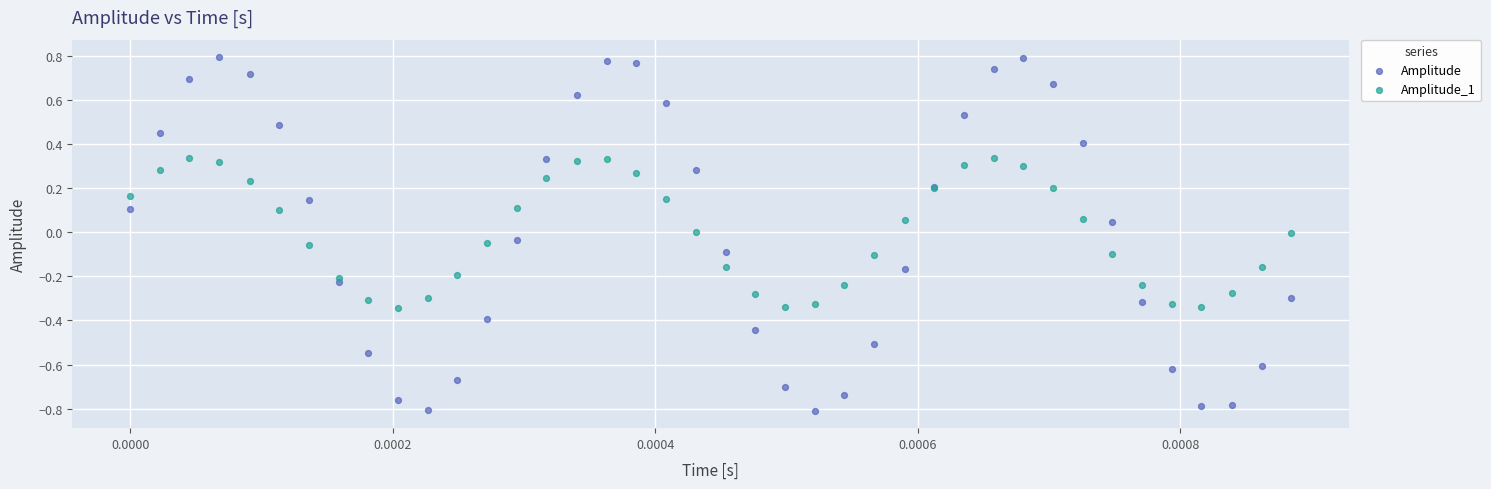

What are all the series names shown in the legend?

Amplitude, Amplitude_1